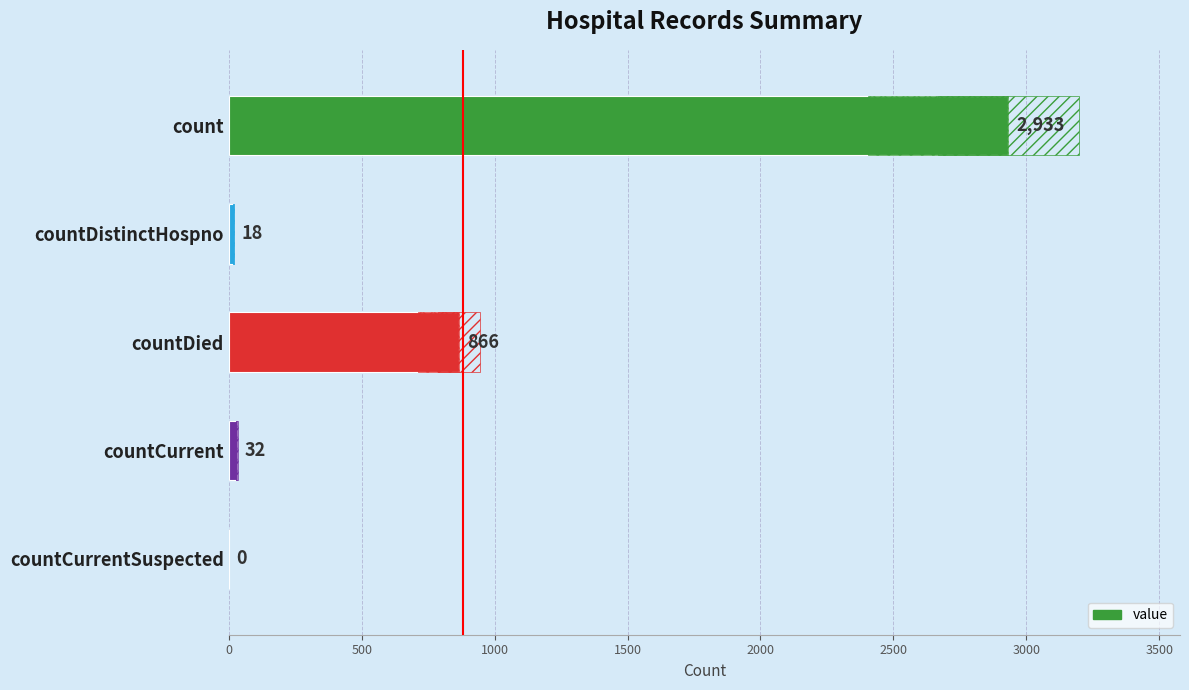

How many values exceed 32?

2